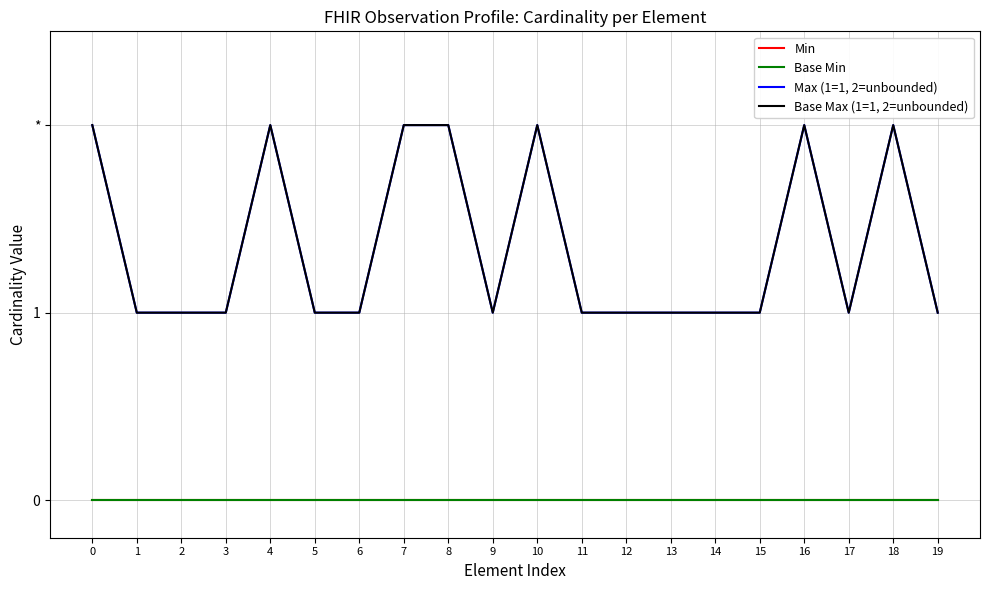

True or false: Max (1=1, 2=unbounded) and Base Max (1=1, 2=unbounded) cross at least once.

False